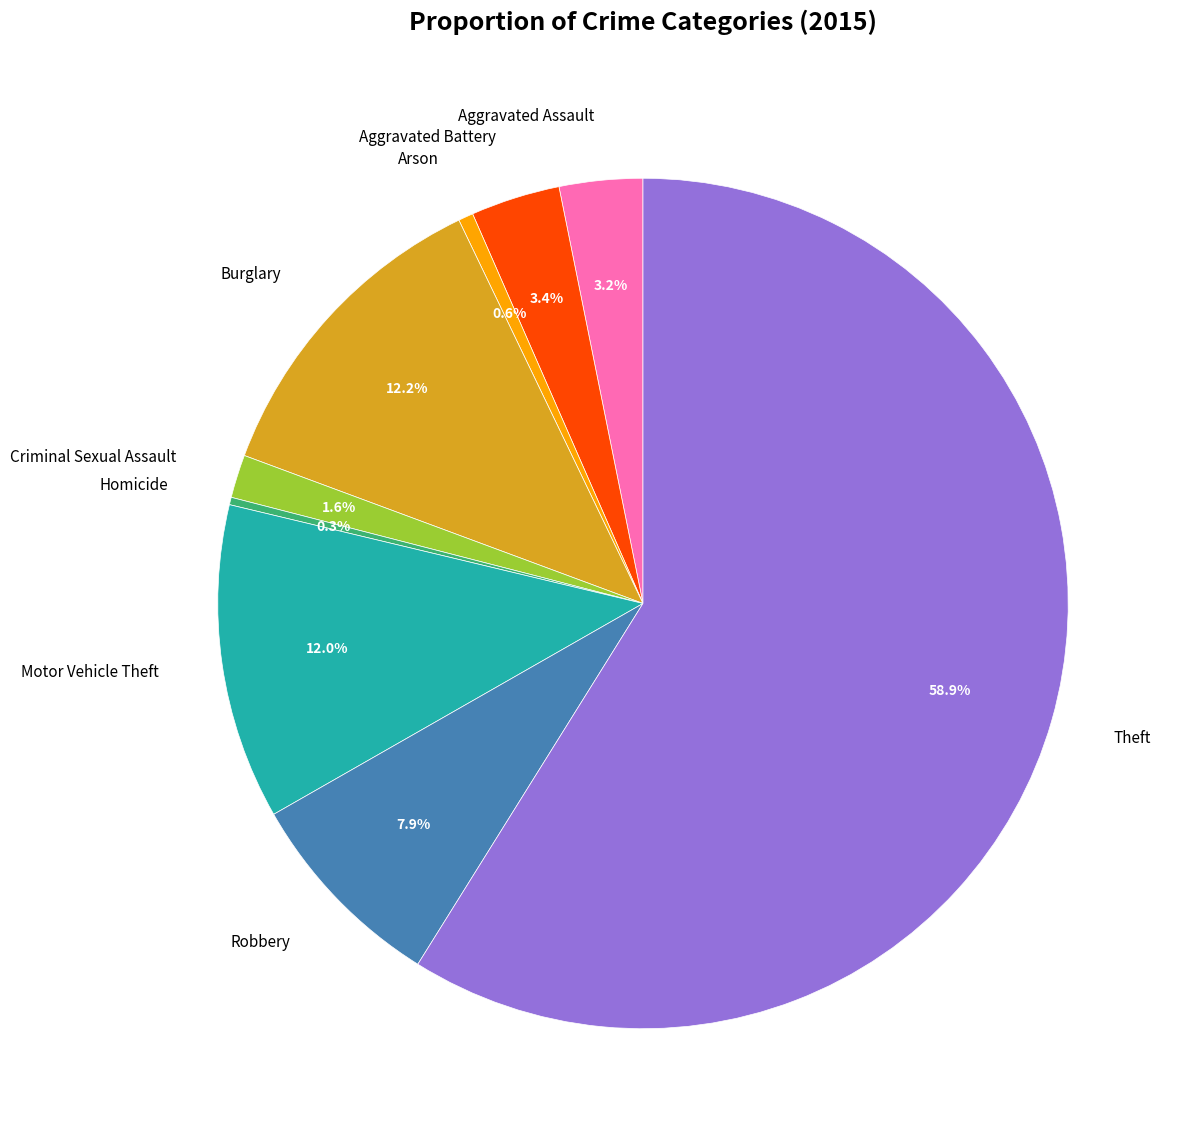

How many slices are in this pie chart?

9